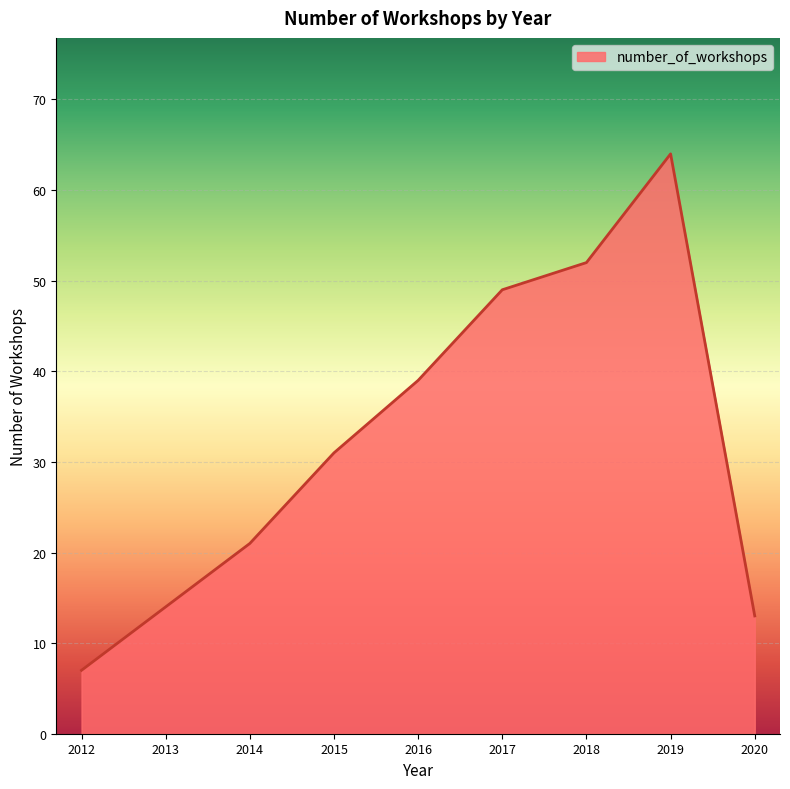

List the labels in order of value, largest first.

2019, 2018, 2017, 2016, 2015, 2014, 2013, 2020, 2012